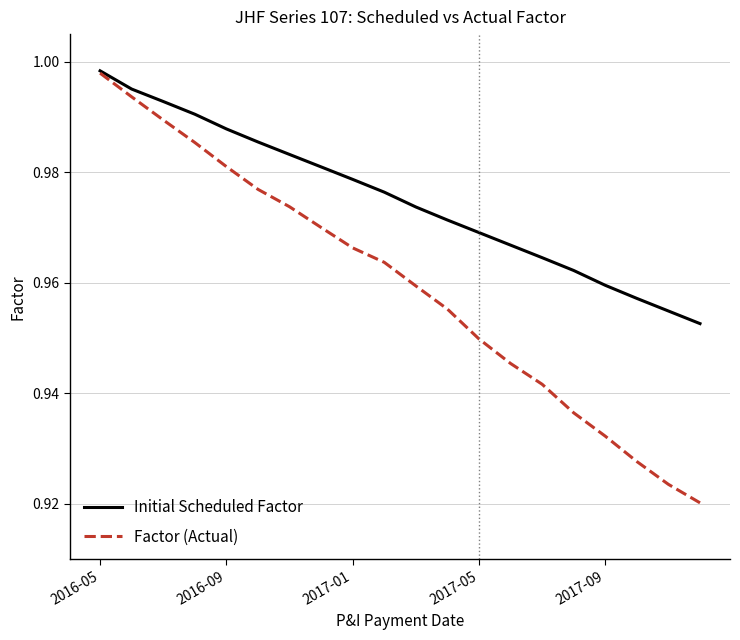

Which series has the largest total across all categories?

Initial Scheduled Factor